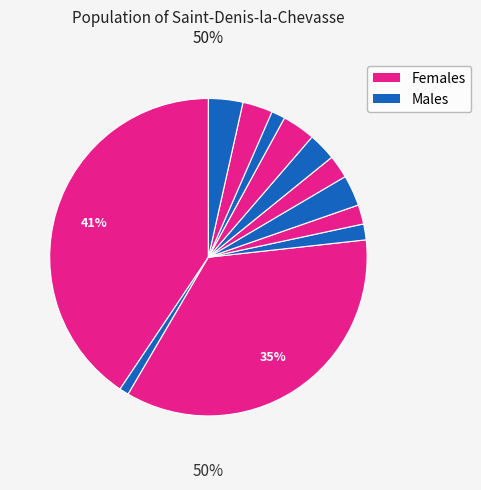

Count the number of slices in the pie.

12